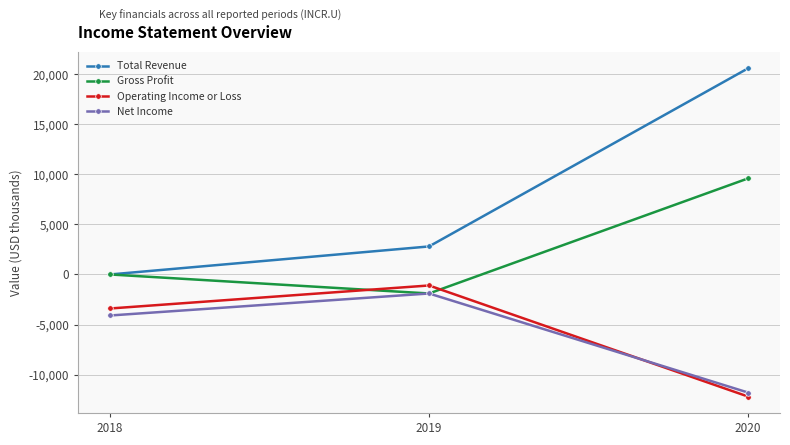

Reading left to right, transcribe all the data shown in this chart.

Total Revenue: 0	2800	20600
Gross Profit: 0	-1900	9600
Operating Income or Loss: -3400	-1100	-12200
Net Income: -4100	-1900	-11800